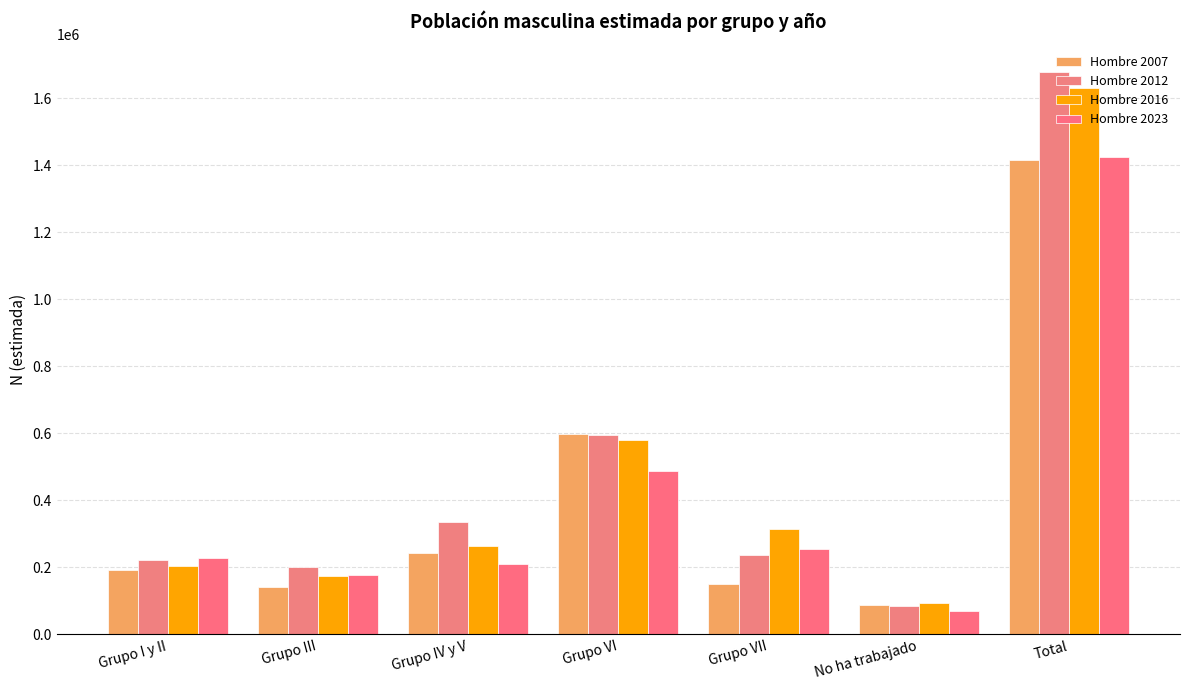

Between Grupo VI and No ha trabajado, which is larger?

Grupo VI